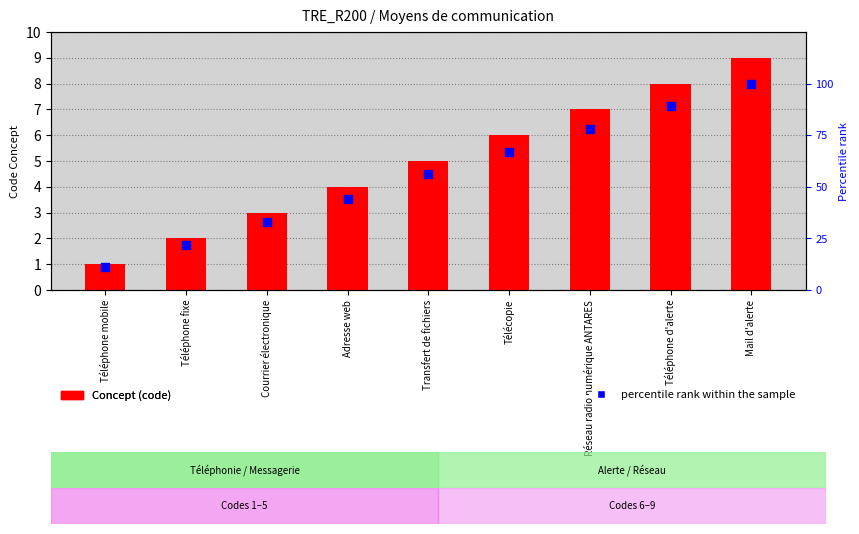

Which series contains the highest Y value?

percentile rank within the sample